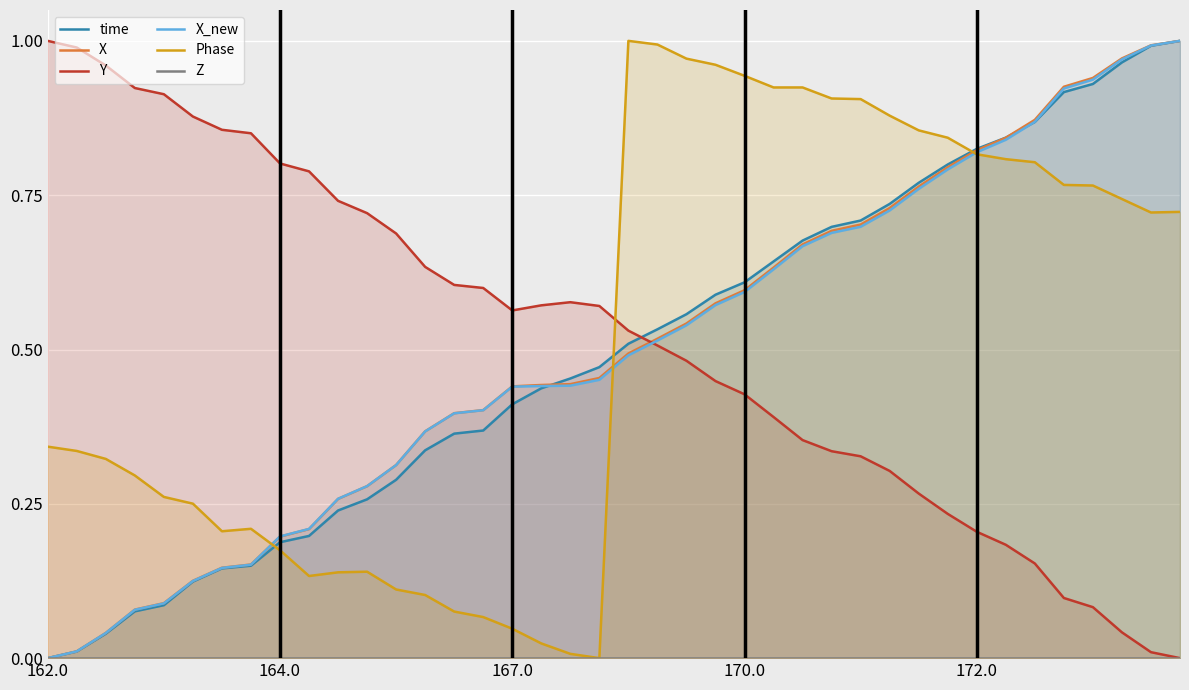

Which series has the largest total across all categories?

Y